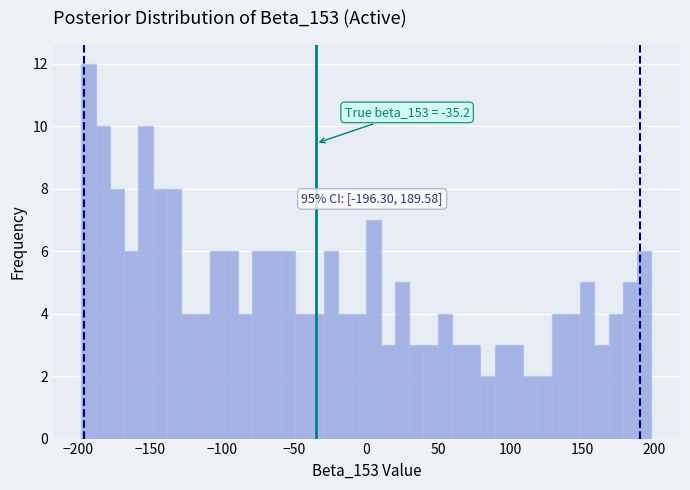

Read against the x-axis, roughly where is the centre of the tallest bar?

-195